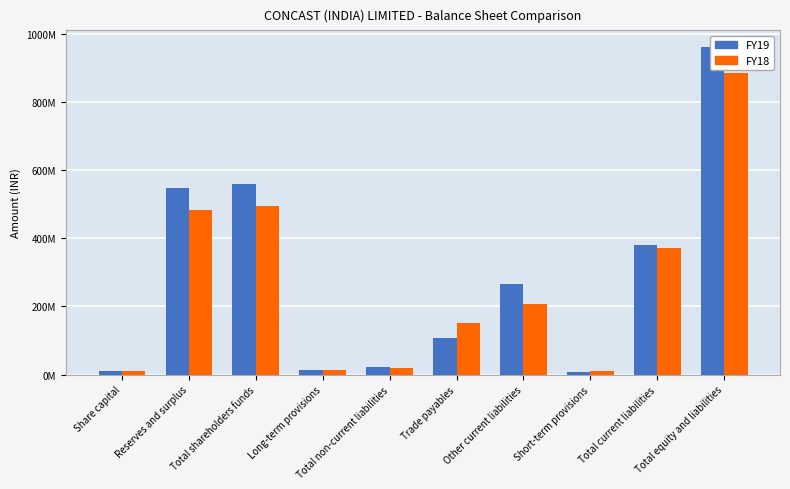

Does the chart contain any negative values?

No